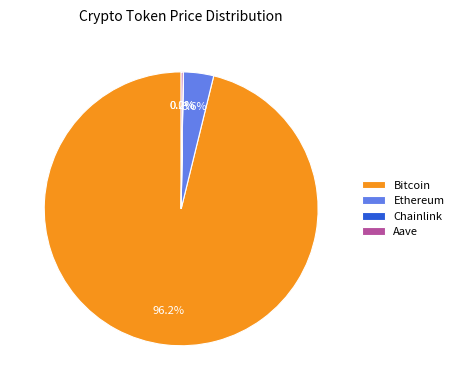

Does Bitcoin account for over 50% of the chart?

Yes